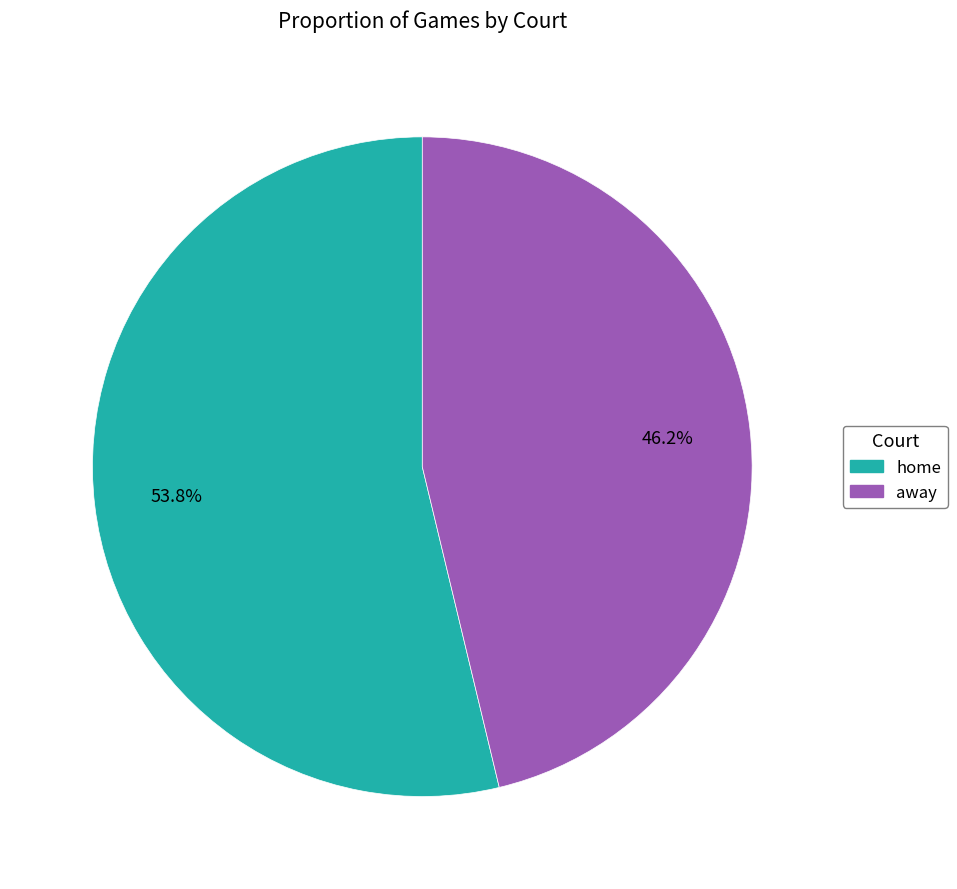

What is the ratio of the value at home to the value at away?

1.2